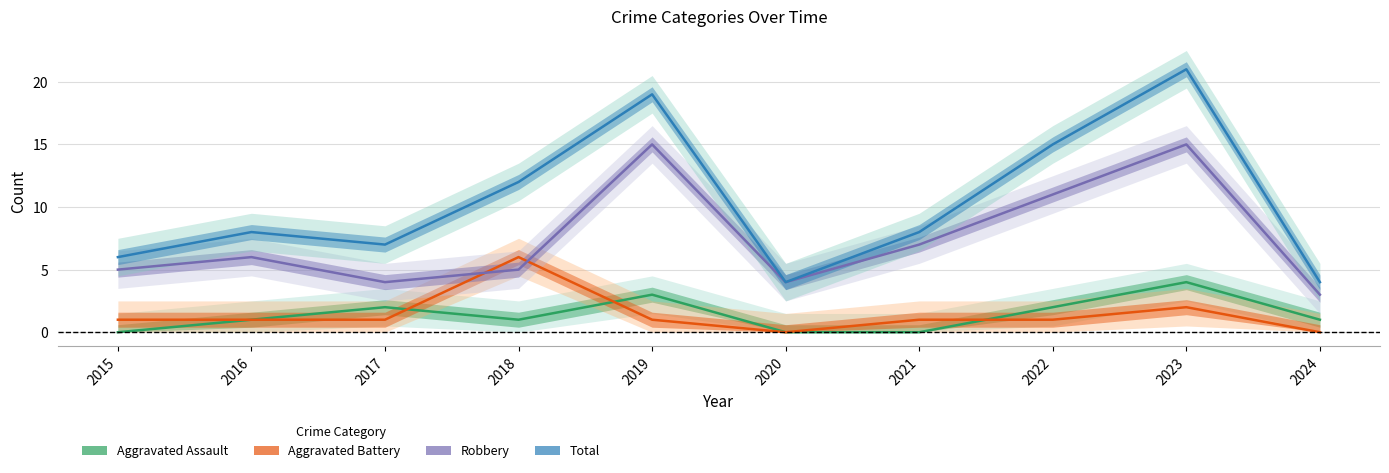

In Aggravated Assault, how many points are higher than both neighbors (excluding endpoints)?

3